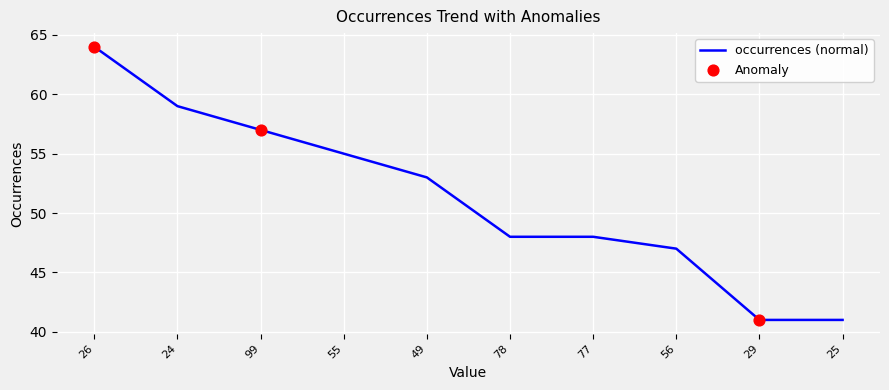

Between 55 and 99, which is larger?

99